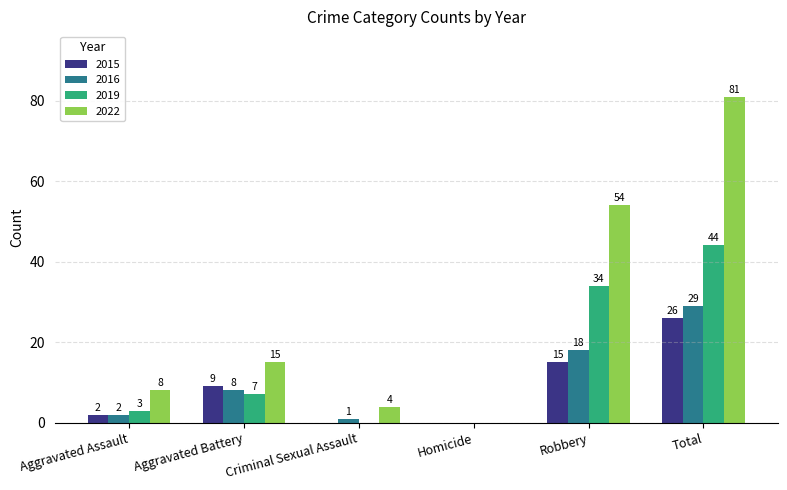

What is the sum of the 2022 values at Aggravated Battery and Total?

96